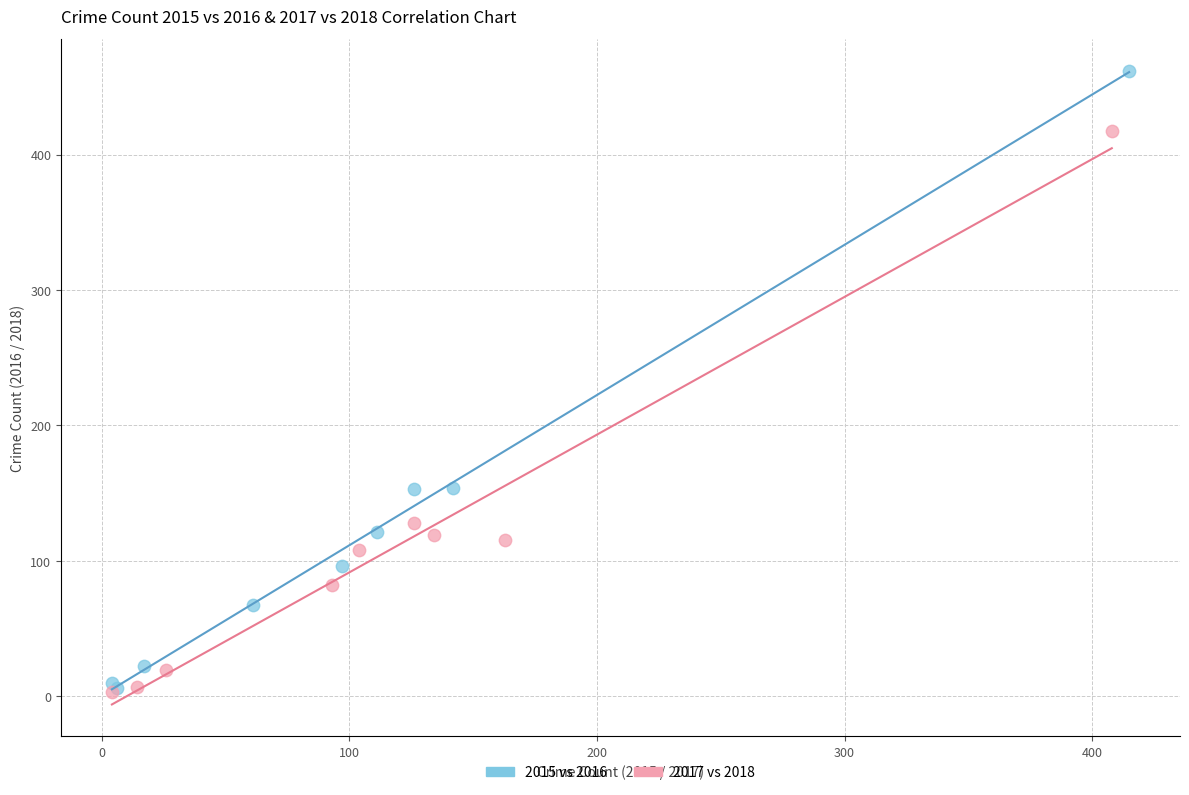

What are all the series names shown in the legend?

2015 vs 2016, 2017 vs 2018